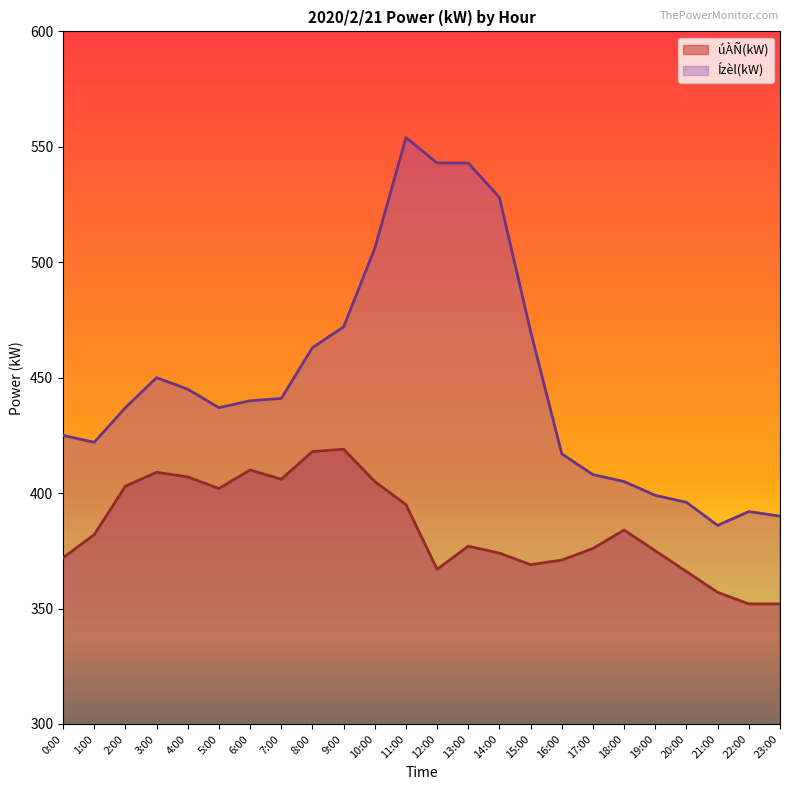

What is the minimum value shown in the chart?

352